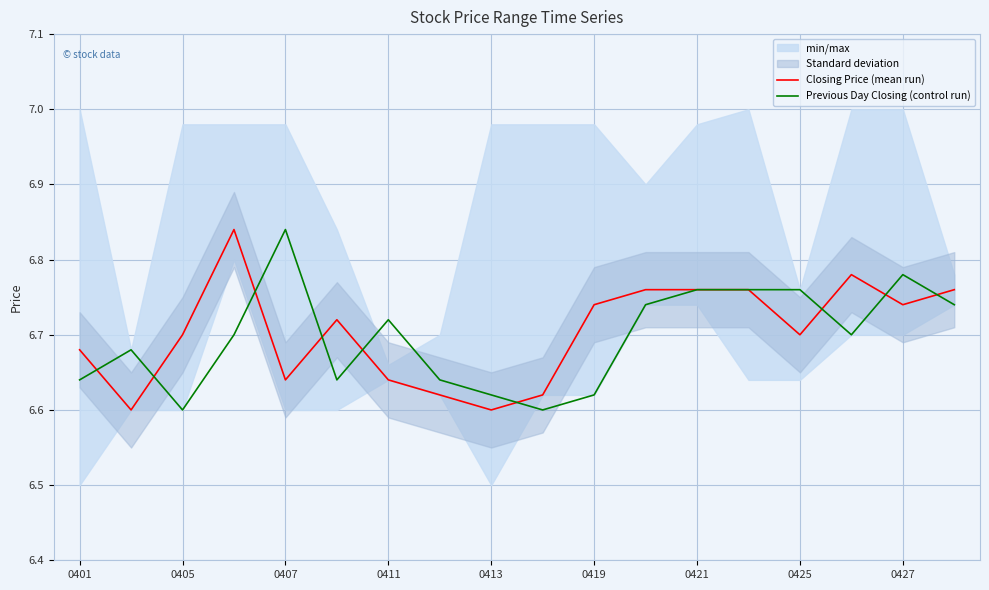

At which label does Previous Day Closing (control run) reach its peak?

0407